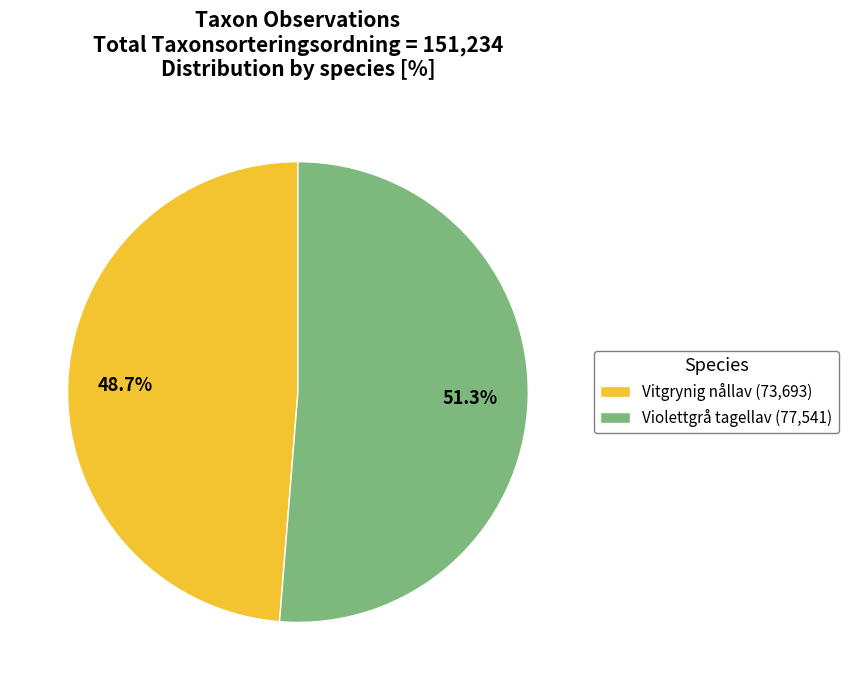

How many slices are in this pie chart?

2